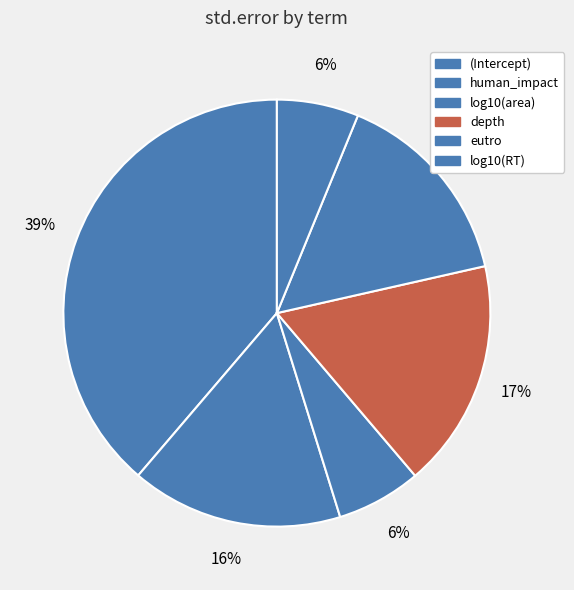

Which slice is the smallest?

log10(RT)